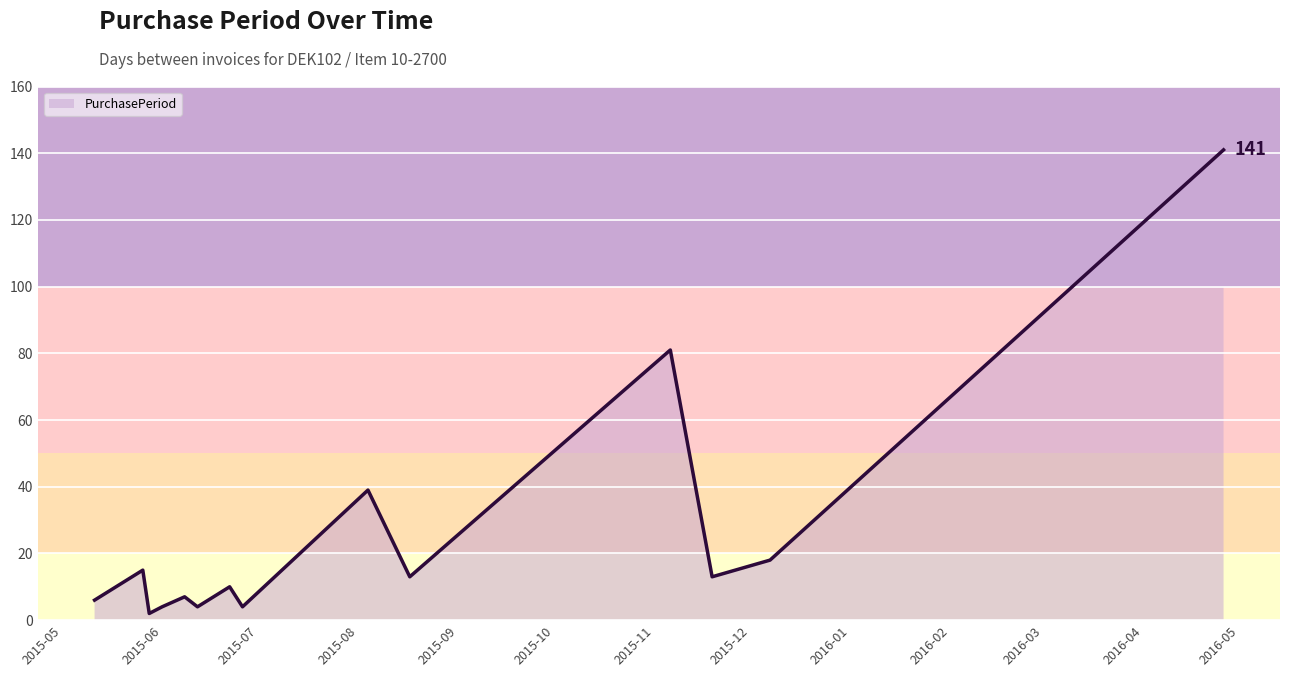

What is the greatest value displayed?

141